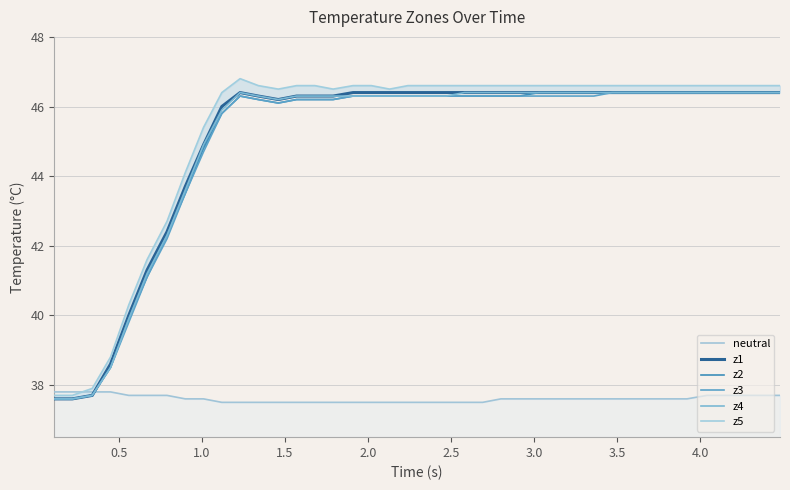

Reading right to left, list all the values displayed in this chart.

neutral: 37.7	37.7	37.7	37.7	37.7	37.6	37.6	37.6	37.6	37.6	37.6	37.6	37.6	37.6	37.6	37.6	37.5	37.5	37.5	37.5	37.5	37.5	37.5	37.5	37.5	37.5	37.5	37.5	37.5	37.5	37.5	37.6	37.6	37.7	37.7	37.7	37.8	37.8	37.8	37.8
z1: 46.4	46.4	46.4	46.4	46.4	46.4	46.4	46.4	46.4	46.4	46.4	46.4	46.4	46.4	46.4	46.4	46.4	46.4	46.4	46.4	46.4	46.4	46.4	46.4	46.3	46.3	46.3	46.2	46.3	46.4	46.0	44.9	43.7	42.4	41.3	40.0	38.6	37.7	37.6	37.6
z2: 46.4	46.4	46.4	46.4	46.4	46.4	46.4	46.4	46.4	46.4	46.4	46.4	46.4	46.4	46.3	46.3	46.3	46.3	46.3	46.3	46.3	46.3	46.3	46.3	46.2	46.2	46.2	46.1	46.2	46.3	45.8	44.8	43.5	42.3	41.1	39.9	38.5	37.7	37.6	37.6
z3: 46.4	46.4	46.4	46.4	46.4	46.4	46.4	46.4	46.4	46.4	46.3	46.3	46.3	46.3	46.3	46.3	46.3	46.3	46.3	46.3	46.3	46.3	46.3	46.3	46.2	46.2	46.2	46.1	46.2	46.3	45.8	44.7	43.5	42.2	41.1	39.8	38.5	37.7	37.6	37.6
z4: 46.4	46.4	46.4	46.4	46.4	46.4	46.4	46.4	46.4	46.4	46.4	46.4	46.4	46.4	46.4	46.4	46.4	46.4	46.3	46.3	46.3	46.3	46.3	46.3	46.3	46.3	46.3	46.2	46.3	46.4	45.9	44.9	43.6	42.3	41.2	39.9	38.5	37.7	37.6	37.6
z5: 46.6	46.6	46.6	46.6	46.6	46.6	46.6	46.6	46.6	46.6	46.6	46.6	46.6	46.6	46.6	46.6	46.6	46.6	46.6	46.6	46.6	46.5	46.6	46.6	46.5	46.6	46.6	46.5	46.6	46.8	46.4	45.4	44.1	42.7	41.6	40.3	38.8	37.9	37.7	37.7